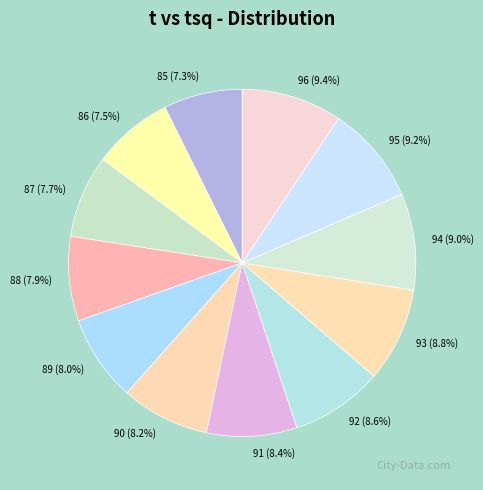

Is there any slice that represents more than half of the pie?

No